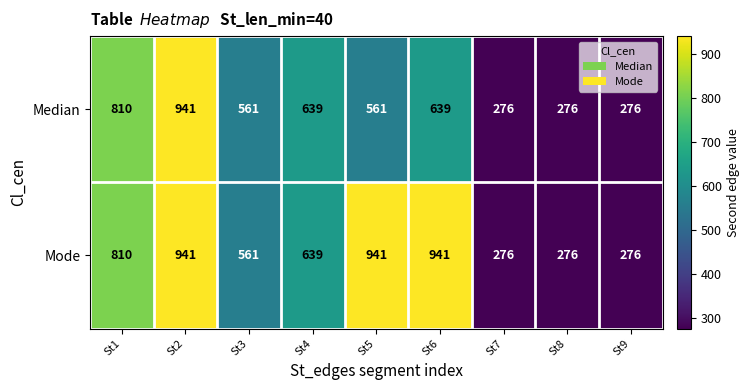

Count the Median values in the range 276 to 639.

7